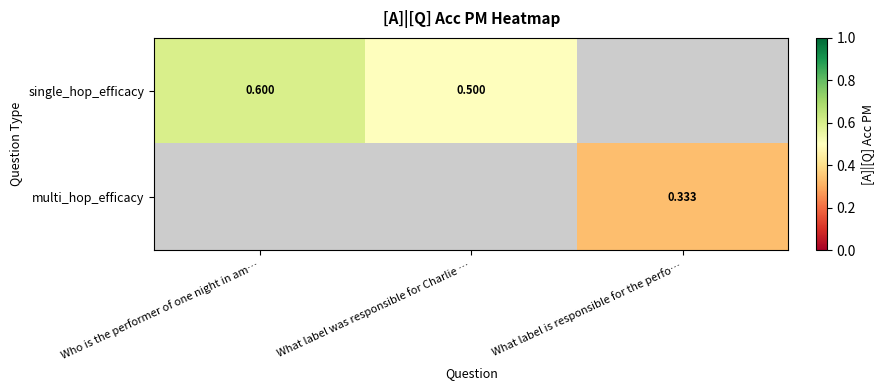

The single_hop_efficacy series shows 0.8 at What label was responsible for Charlie …. True or false?

False